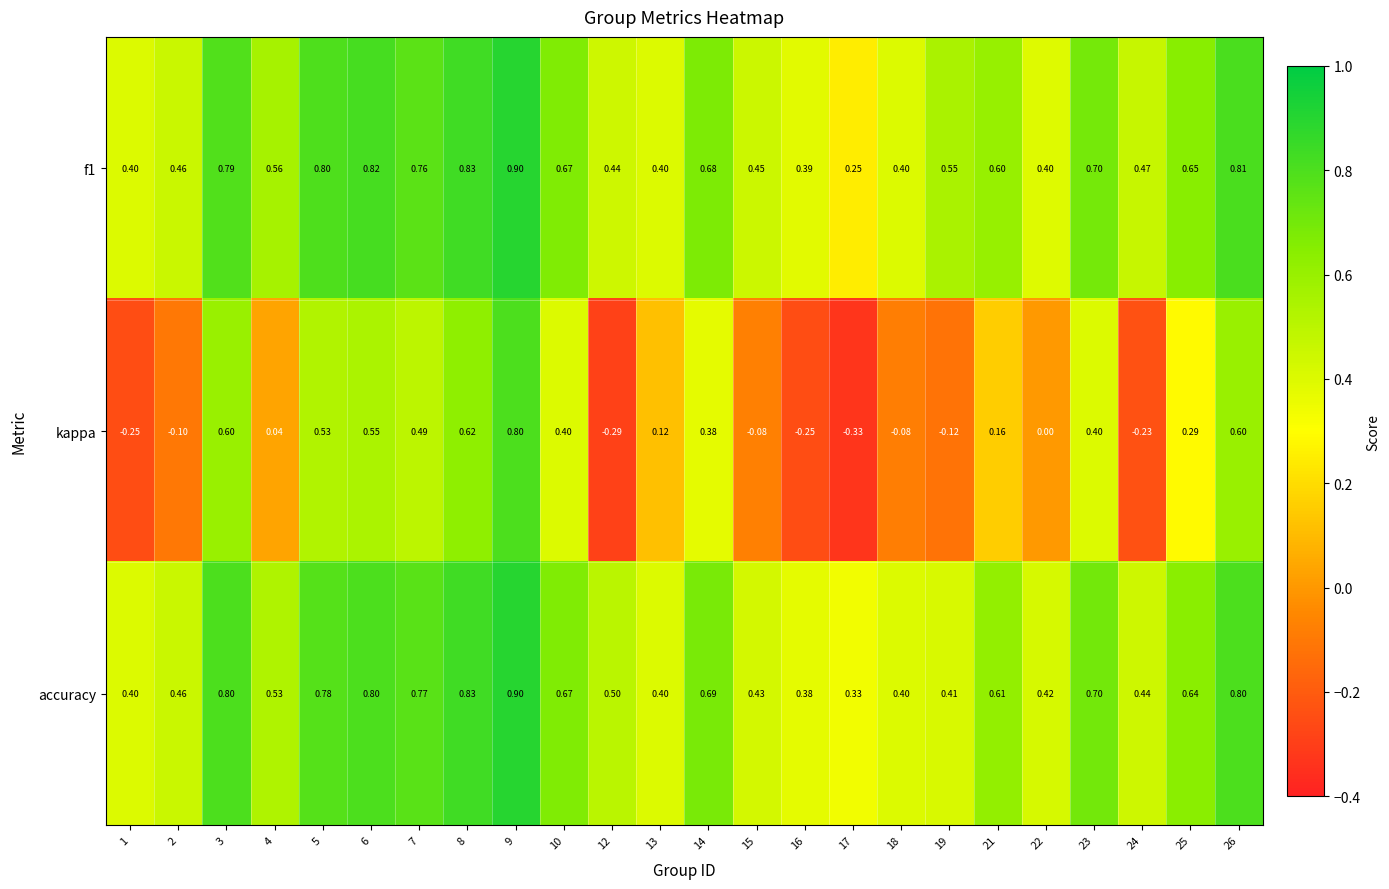

At how many categories does at least one series exceed 0?

24